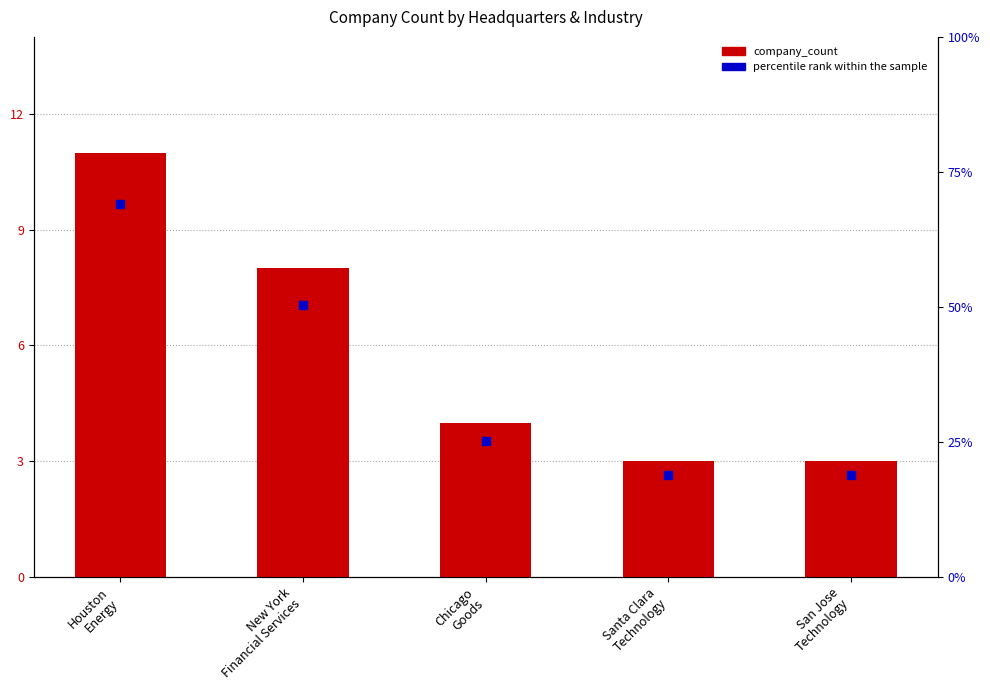

The chart shows a value of 6 at Chicago
Goods. True or false?

False